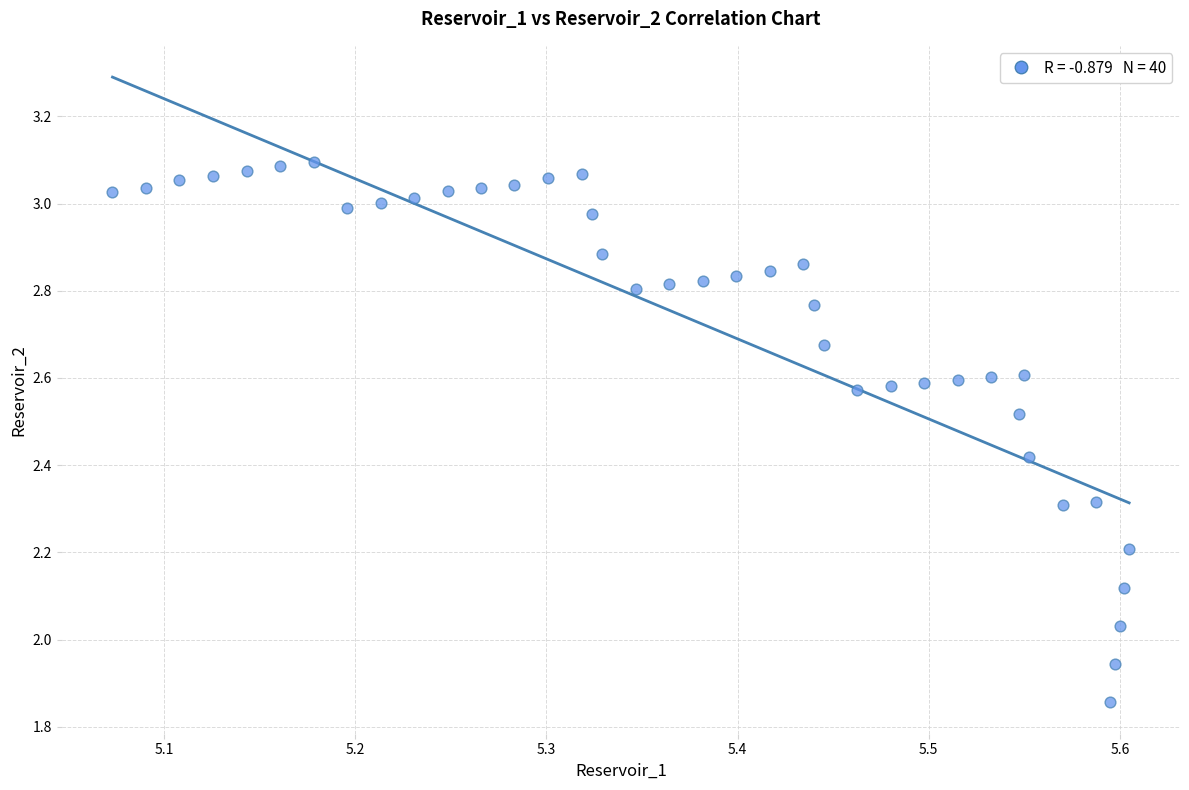

What is the range of Y values (max minus min)?

1.2